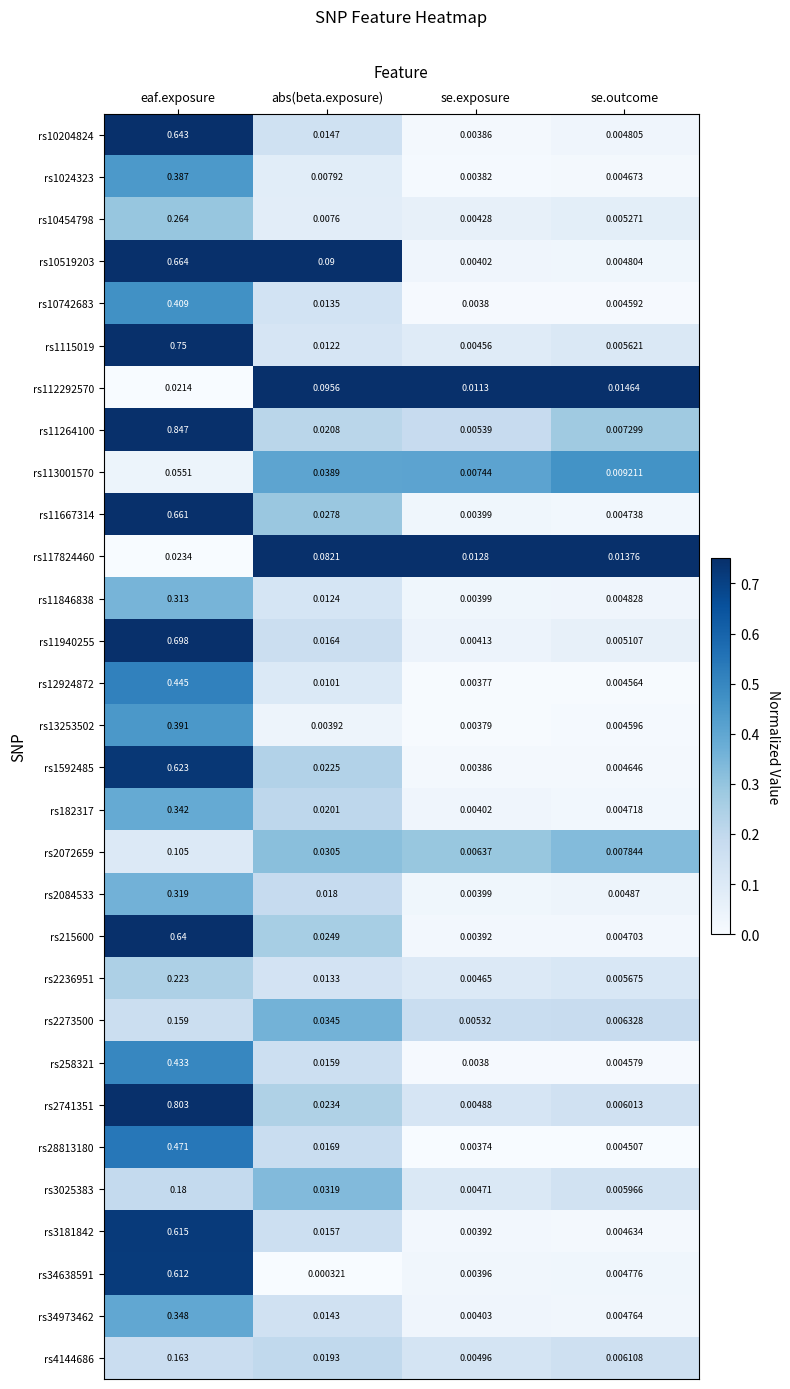

At se.outcome, list the series in order from largest to smallest.

rs112292570, rs117824460, rs113001570, rs2072659, rs11264100, rs2273500, rs4144686, rs2741351, rs3025383, rs2236951, rs1115019, rs10454798, rs11940255, rs2084533, rs11846838, rs10204824, rs10519203, rs34638591, rs34973462, rs11667314, rs182317, rs215600, rs1024323, rs1592485, rs3181842, rs13253502, rs10742683, rs258321, rs12924872, rs28813180